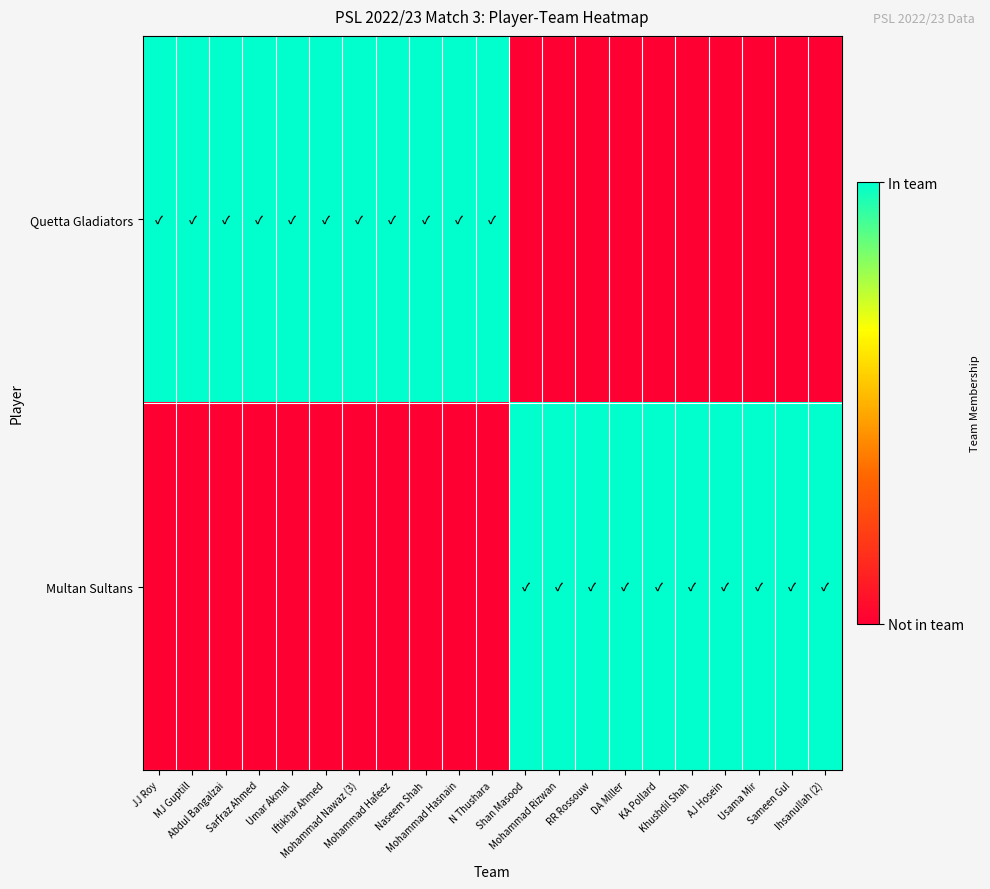

Reading left to right, extract all data points from this chart.

Quetta Gladiators: JJ Roy=1	MJ Guptill=1	Abdul Bangalzai=1	Sarfraz Ahmed=1	Umar Akmal=1	Iftikhar Ahmed=1	Mohammad Nawaz (3)=1	Mohammad Hafeez=1	Naseem Shah=1	Mohammad Hasnain=1	N Thushara=1	Shan Masood=0	Mohammad Rizwan=0	RR Rossouw=0	DA Miller=0	KA Pollard=0	Khushdil Shah=0	AJ Hosein=0	Usama Mir=0	Sameen Gul=0	Ihsanullah (2)=0
Multan Sultans: JJ Roy=0	MJ Guptill=0	Abdul Bangalzai=0	Sarfraz Ahmed=0	Umar Akmal=0	Iftikhar Ahmed=0	Mohammad Nawaz (3)=0	Mohammad Hafeez=0	Naseem Shah=0	Mohammad Hasnain=0	N Thushara=0	Shan Masood=1	Mohammad Rizwan=1	RR Rossouw=1	DA Miller=1	KA Pollard=1	Khushdil Shah=1	AJ Hosein=1	Usama Mir=1	Sameen Gul=1	Ihsanullah (2)=1